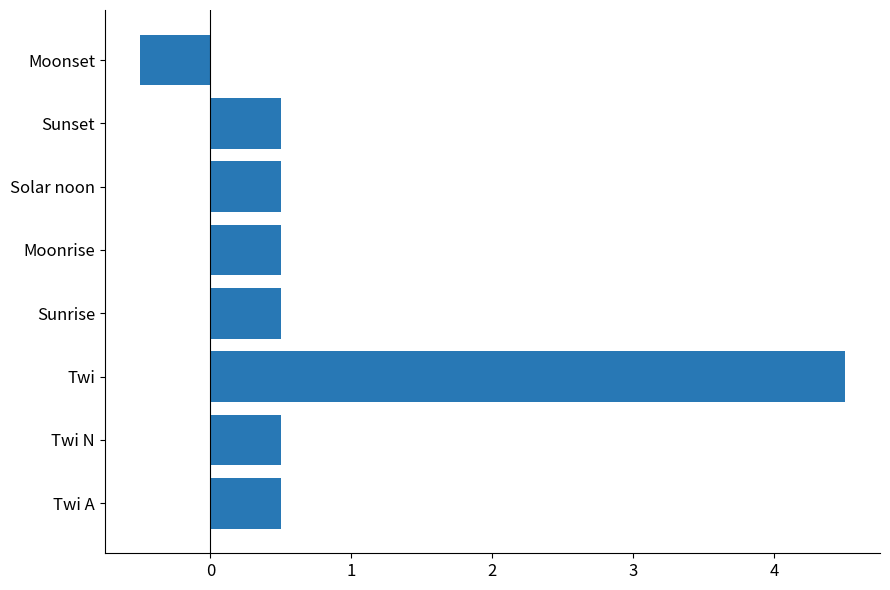

Which category has the highest value across all series?

Twi